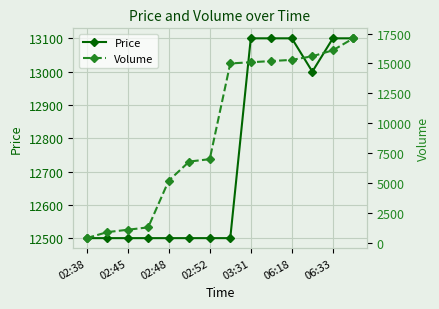

The value of Price at 03:31 is 13100. True or false?

True